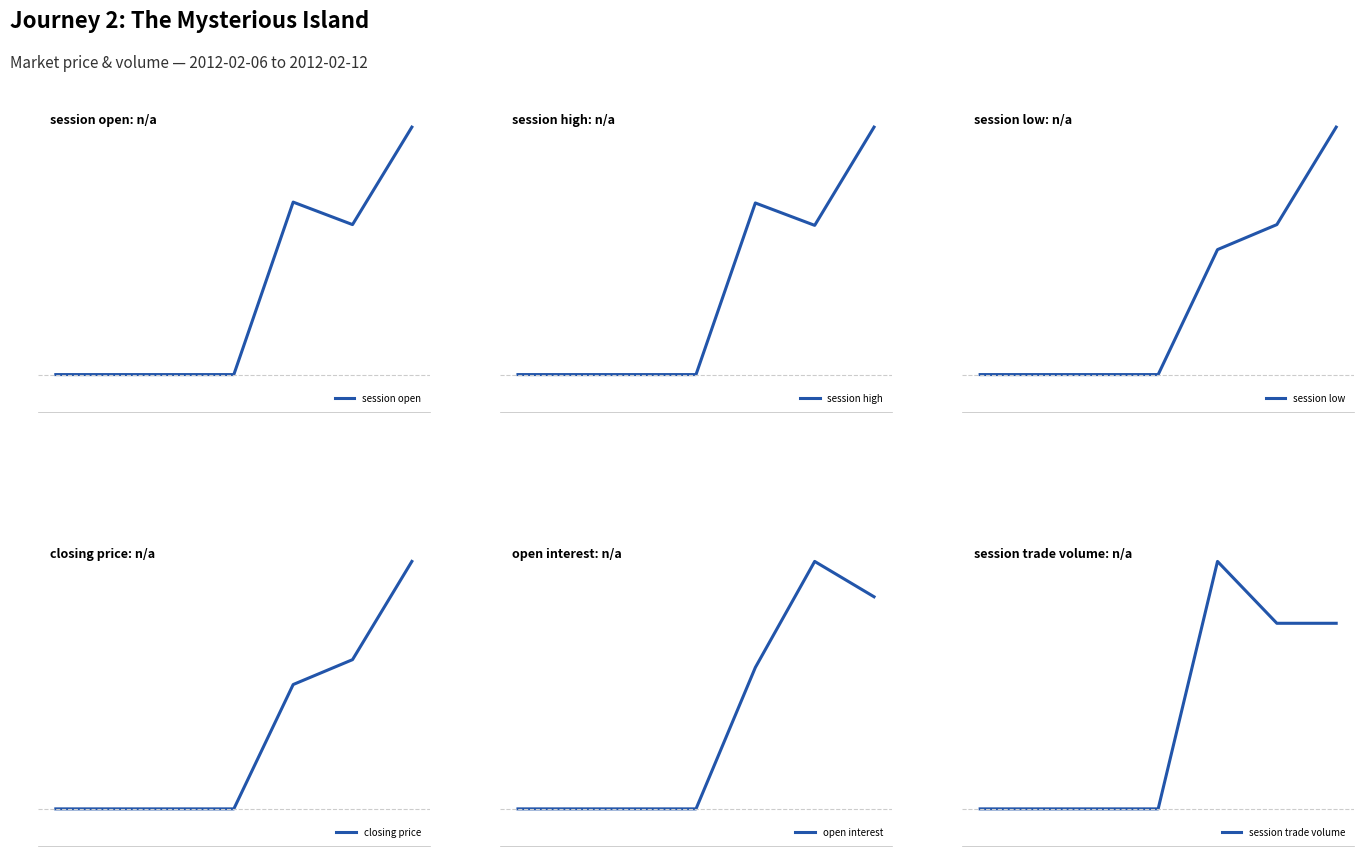

Which category has the highest value in the closing price series?

6